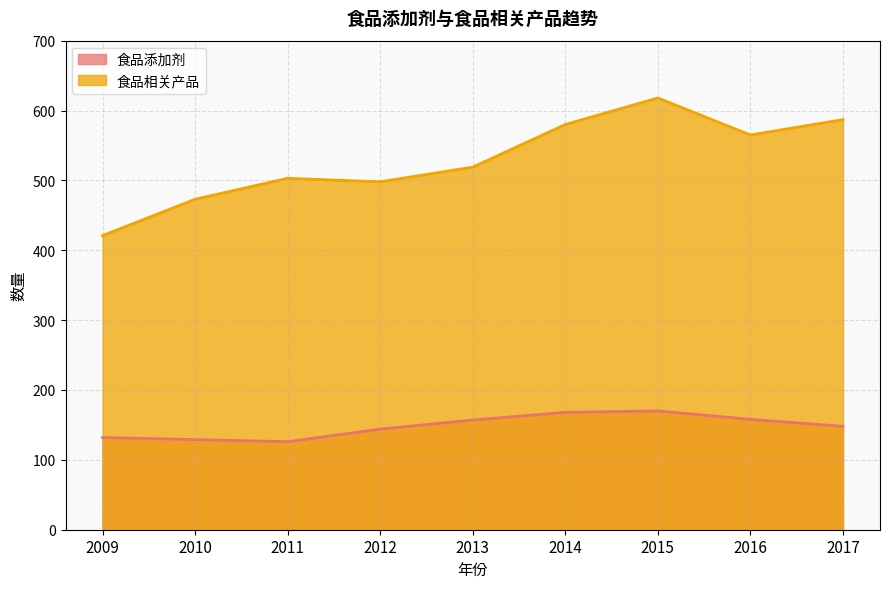

At which category does the chart reach its minimum across all series?

2011